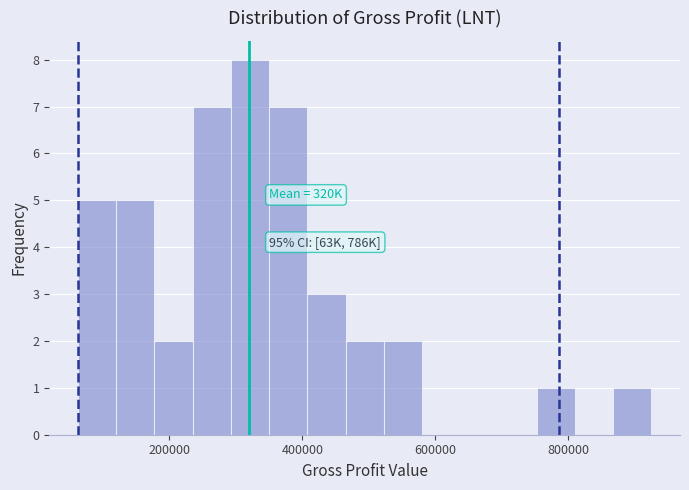

Read against the x-axis, roughly where is the centre of the tallest bar?

320000